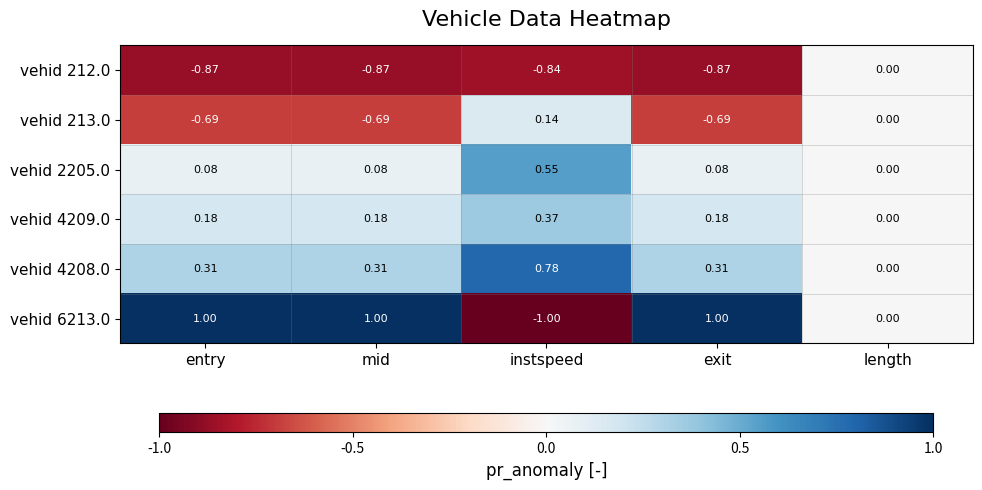

Where is vehid 4208.0 nearest to the value 0?

length